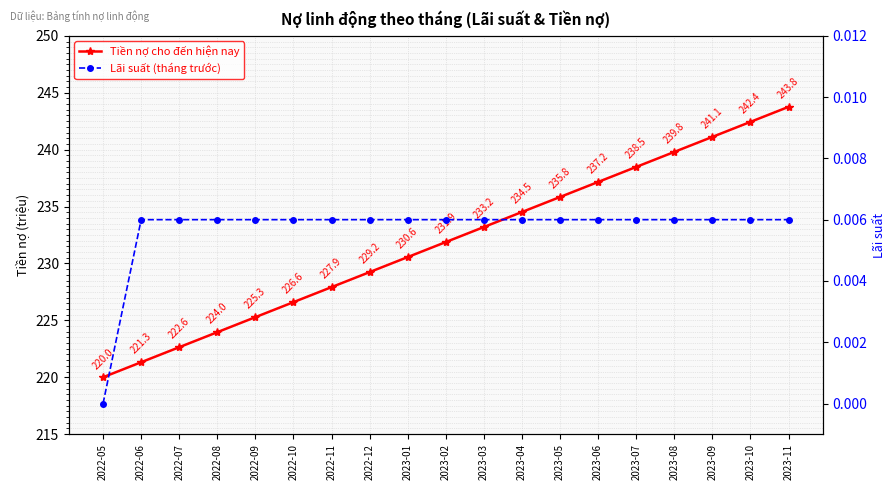

Between 2022-08 and 2023-05, which series saw the biggest shift?

Tiền nợ cho đến hiện nay